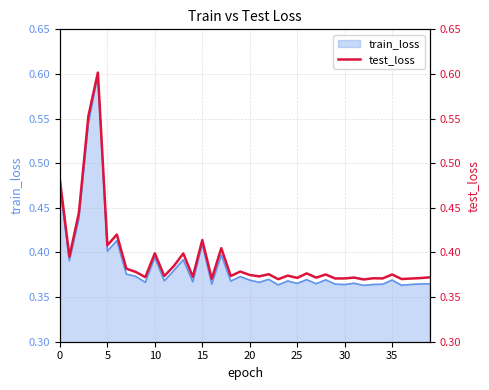

True or false: there are more than 0 points higher than both neighbors.

True